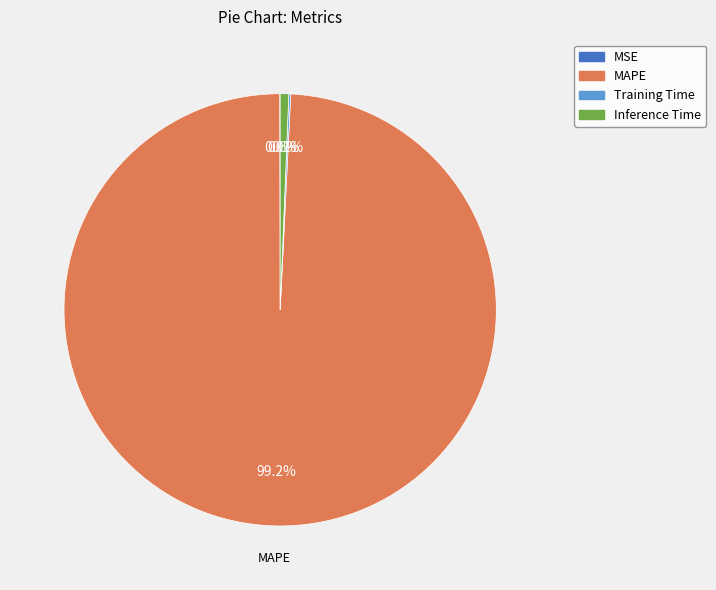

Is the sum of MAPE and Inference Time greater than half?

Yes